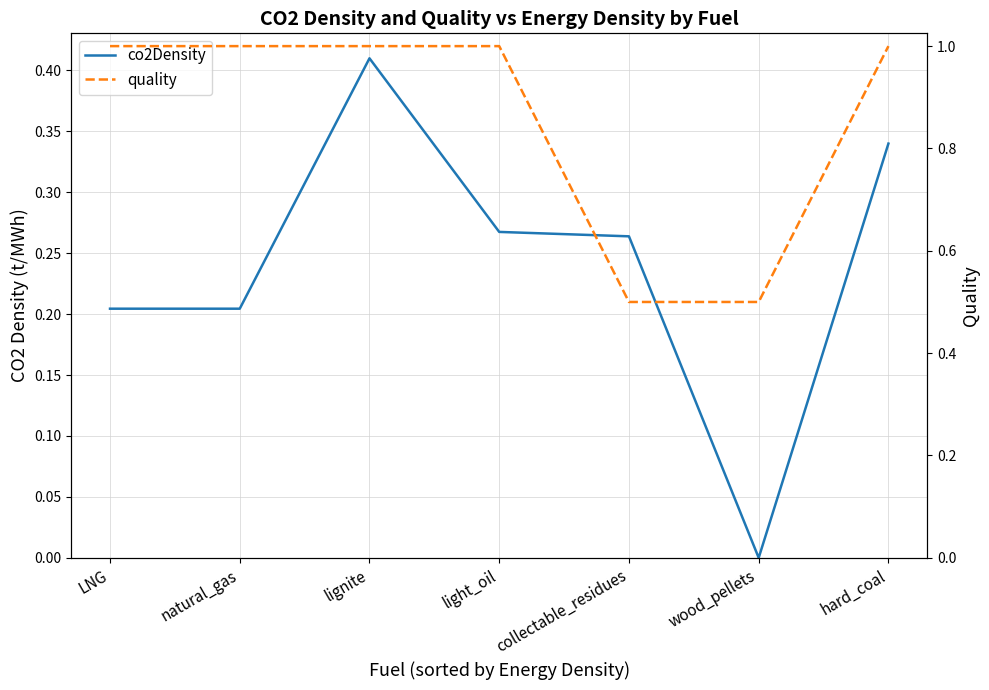

What is the average value of the quality series?

0.9